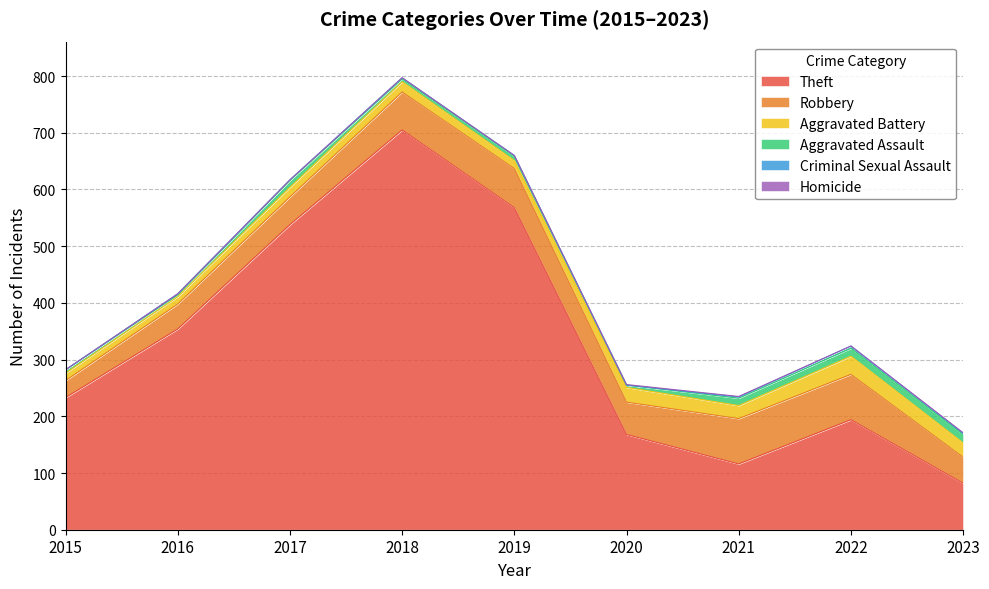

Which category has the lowest value in the Robbery series?

2015